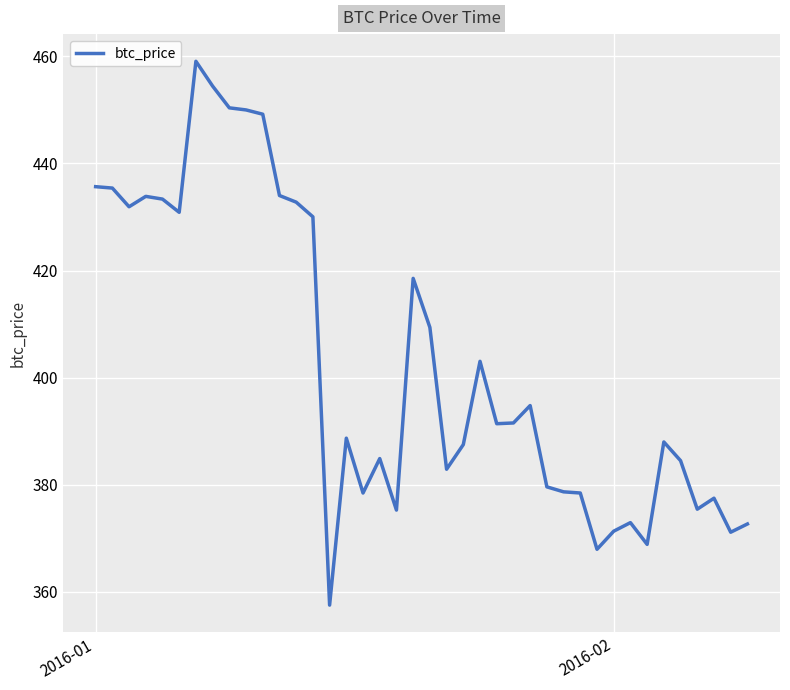

What is the minimum value shown in the chart?

357.5